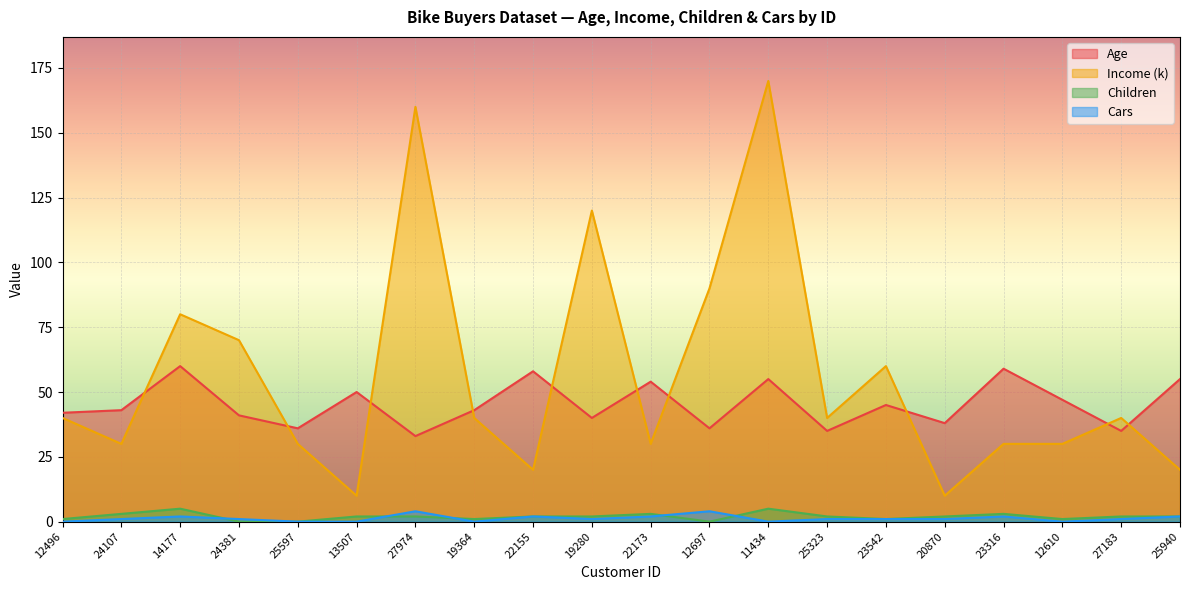

Reading left to right, list all the values displayed in this chart.

Age: 42	43	60	41	36	50	33	43	58	40	54	36	55	35	45	38	59	47	35	55
Income (k): 40	30	80	70	30	10	160	40	20	120	30	90	170	40	60	10	30	30	40	20
Children: 1	3	5	0	0	2	2	1	2	2	3	0	5	2	1	2	3	1	2	2
Cars: 0	1	2	1	0	0	4	0	2	1	2	4	0	1	1	1	2	0	1	2